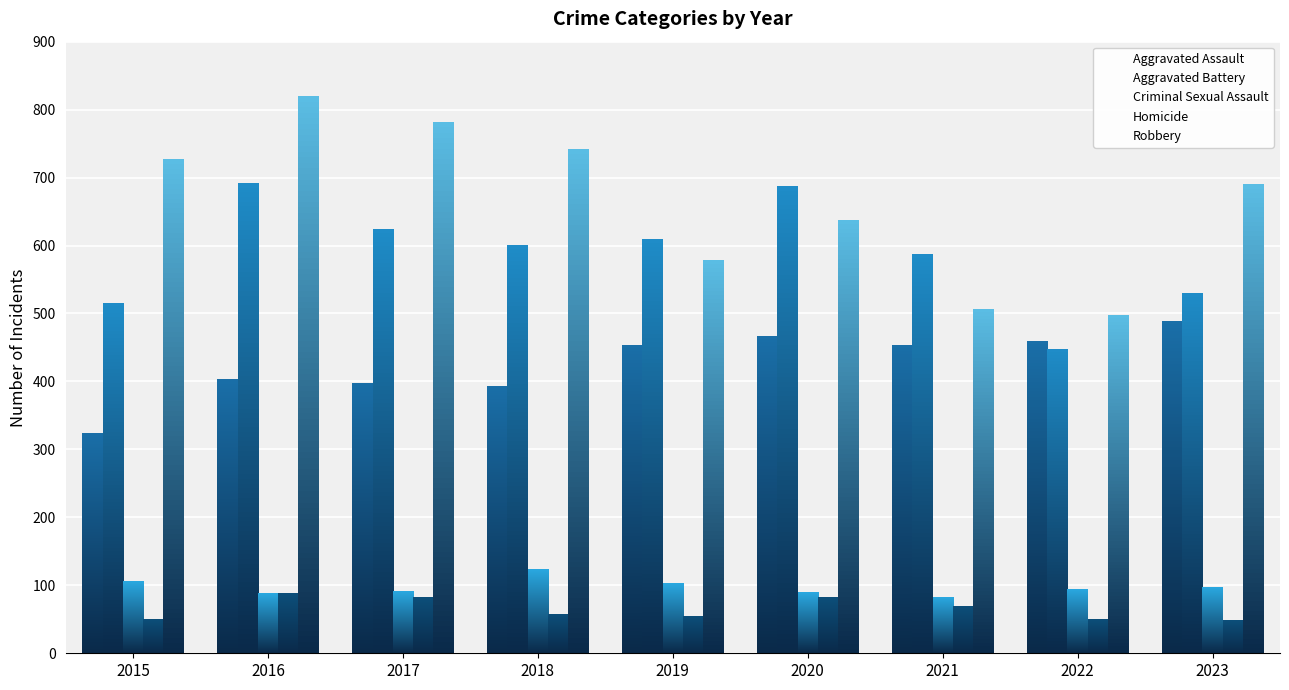

At which category is the sum across all series the highest?

2016